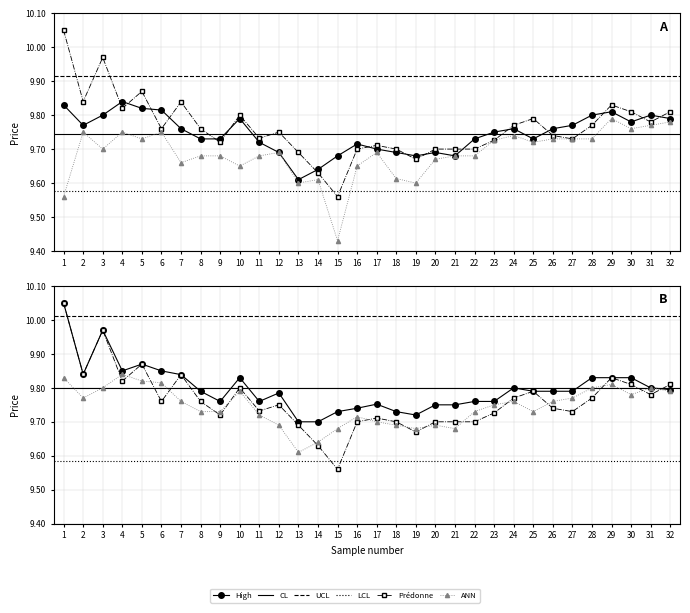

What is the average value of the High series?

9.8